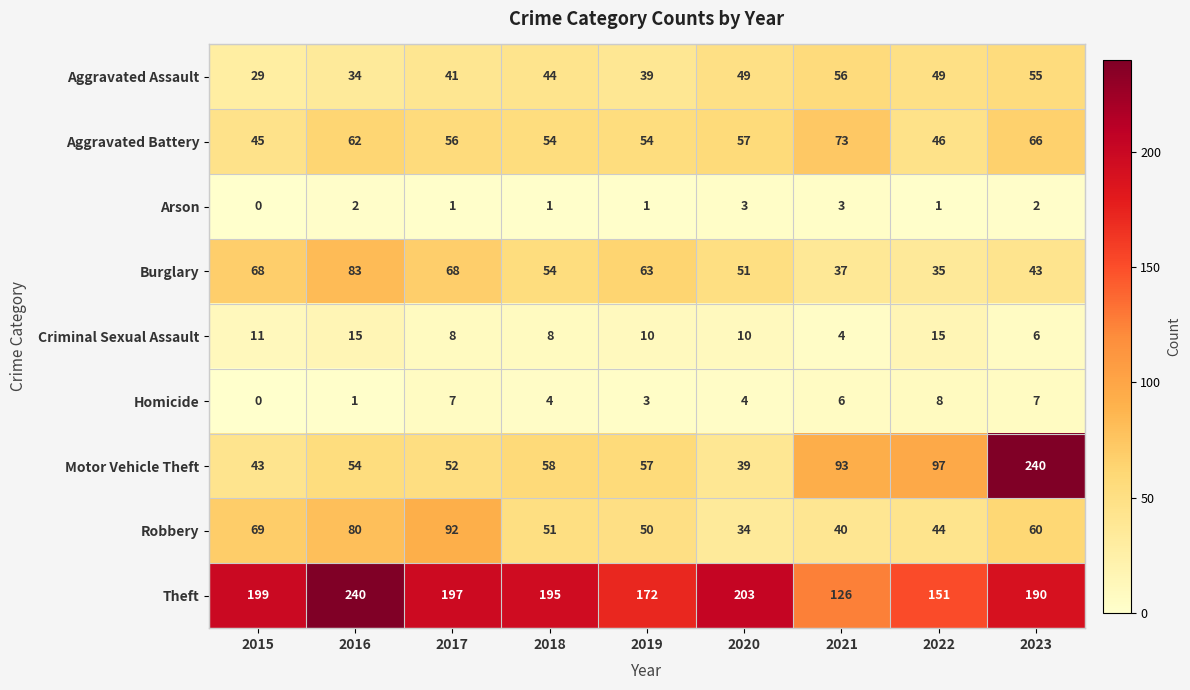

At 2021, list the series in order from smallest to largest.

Arson, Criminal Sexual Assault, Homicide, Burglary, Robbery, Aggravated Assault, Aggravated Battery, Motor Vehicle Theft, Theft